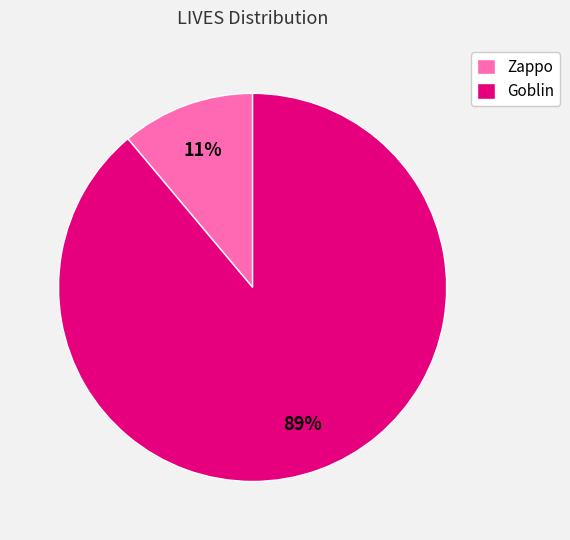

Is there a majority slice in this chart?

Yes